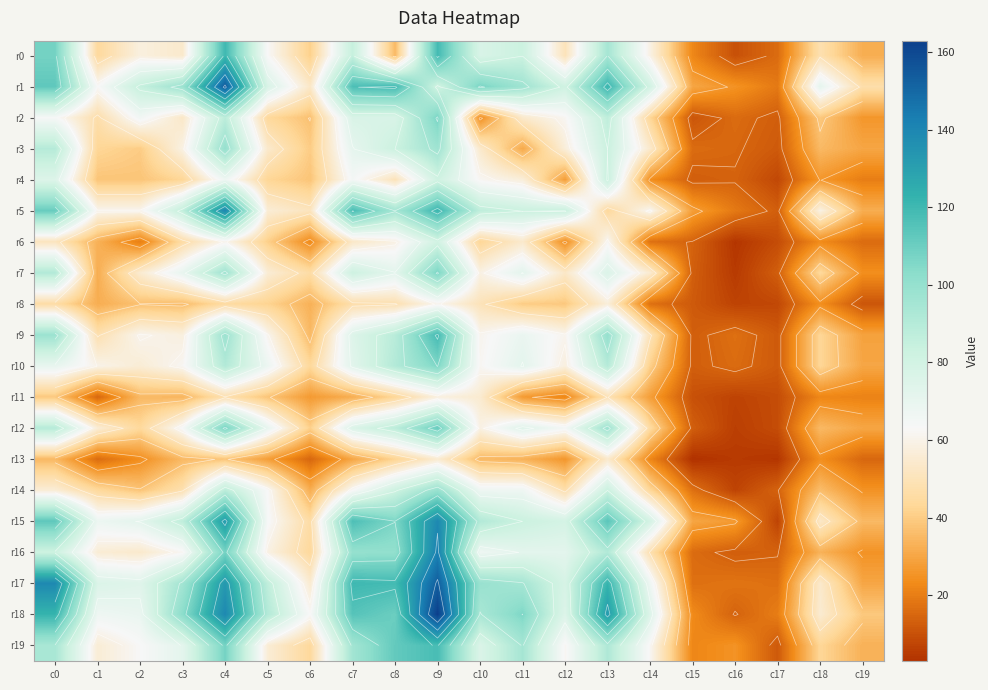

True or false: r0 has a value of 75 at c18.

False